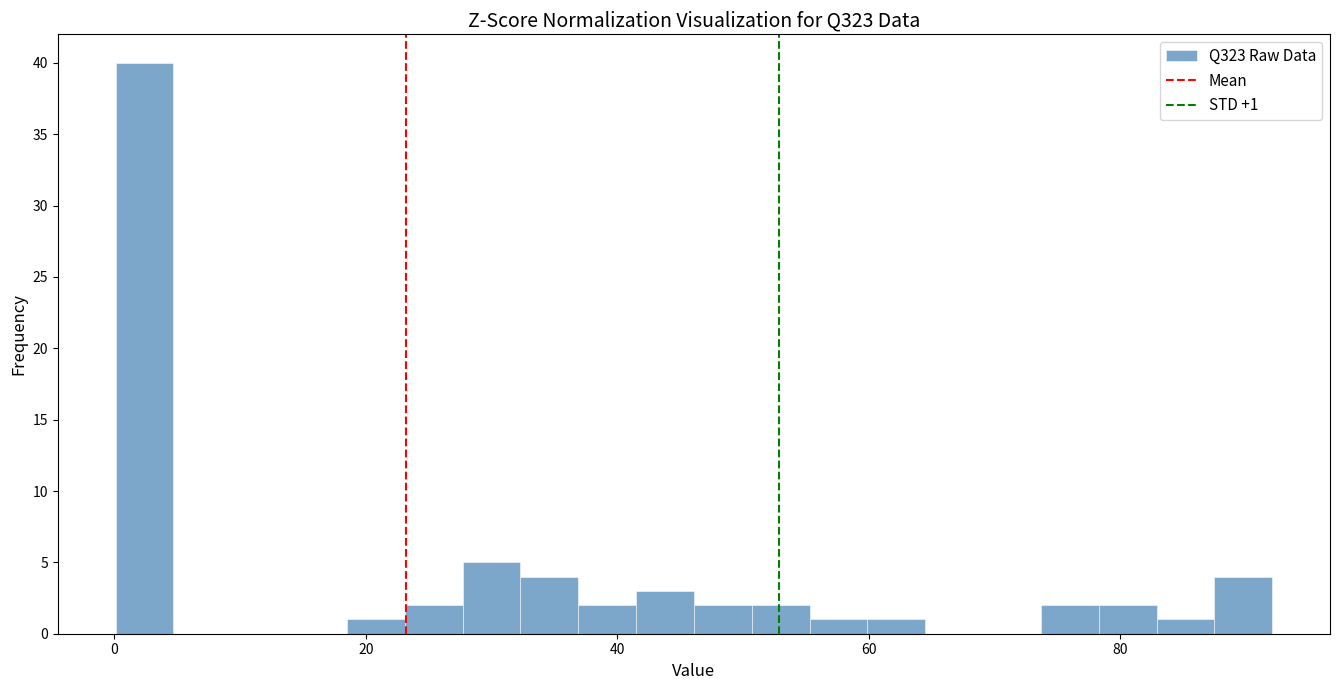

Around what value on the x-axis is the tallest bar? Give the approximate position of its centre, as read against the axis.

2